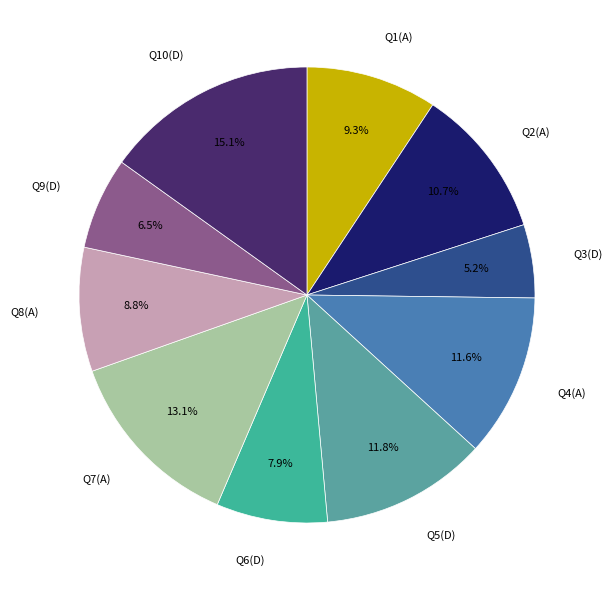

Combined, do Q10(D) and Q4(A) account for over 50%?

No